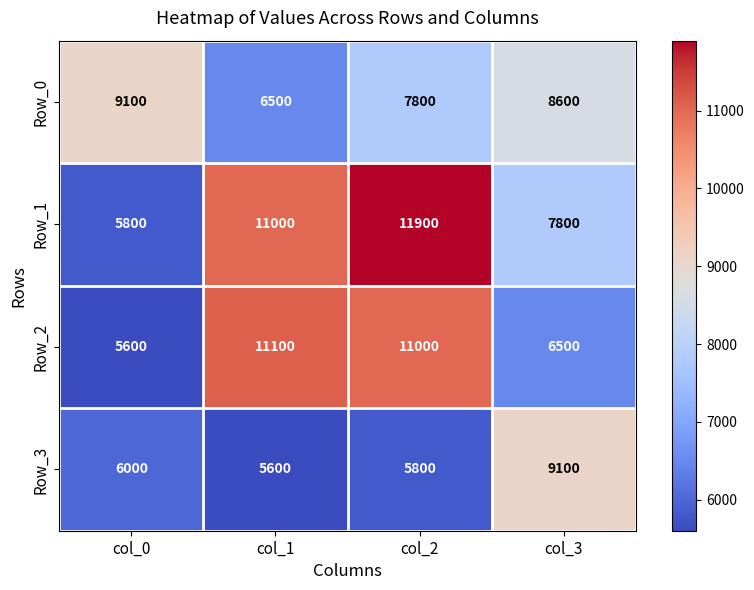

List the series in order of their overall mean, lowest first.

Row_3, Row_0, Row_2, Row_1